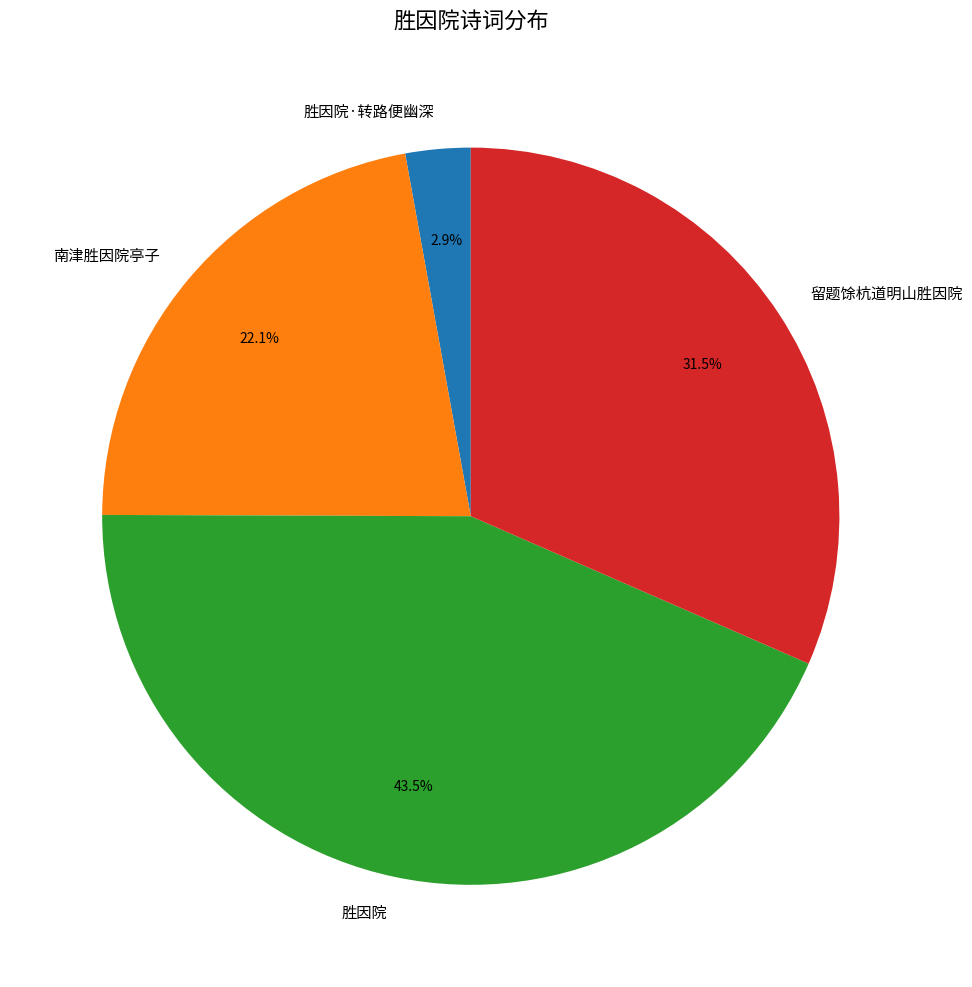

How many segments does this pie chart have?

4